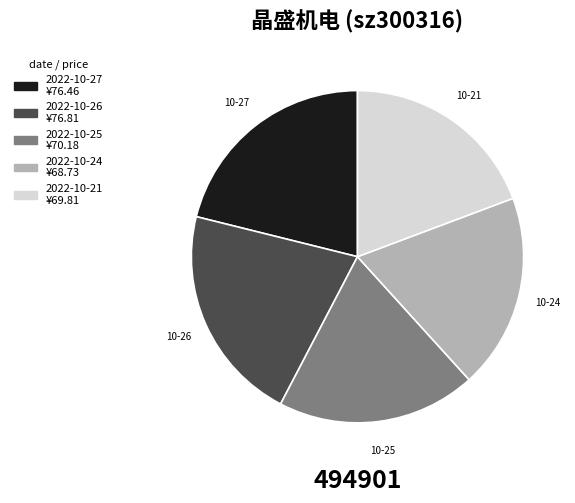

Combined, do 2022-10-21 and 2022-10-24 account for over 50%?

No